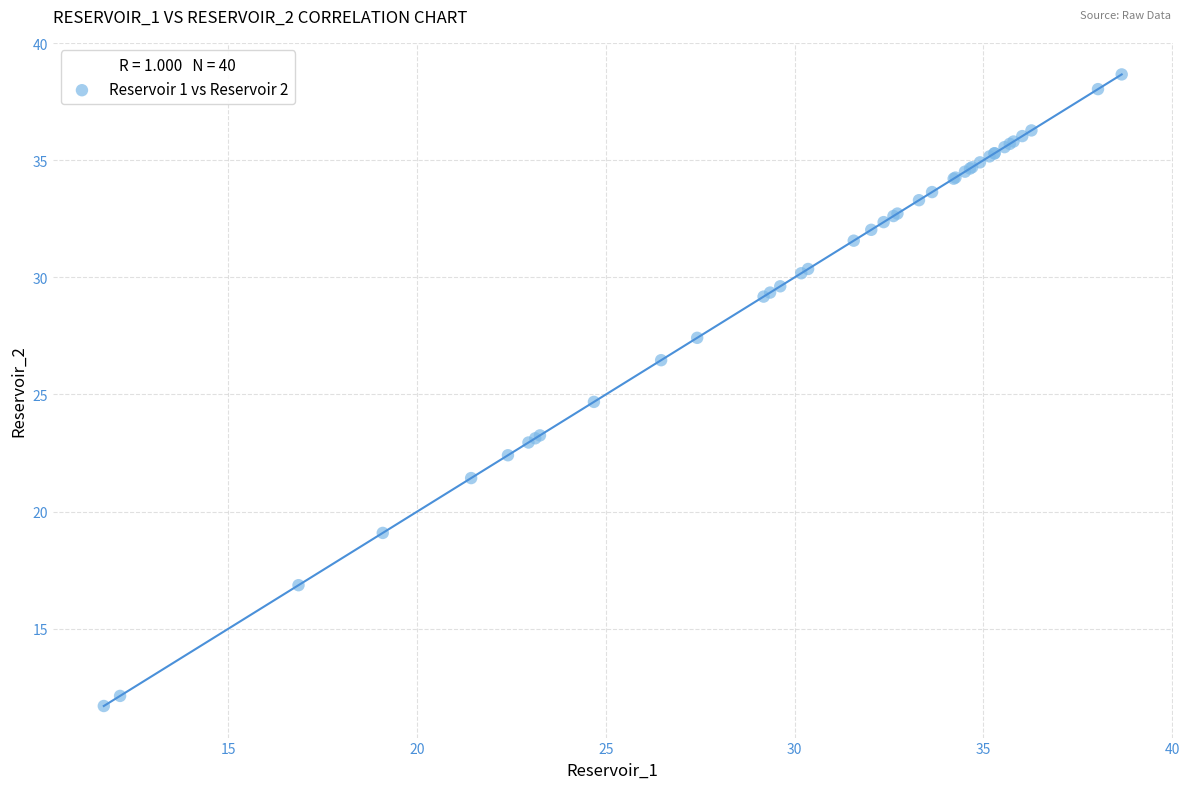

What Y value in the scatter plot is closest to 25?

24.7